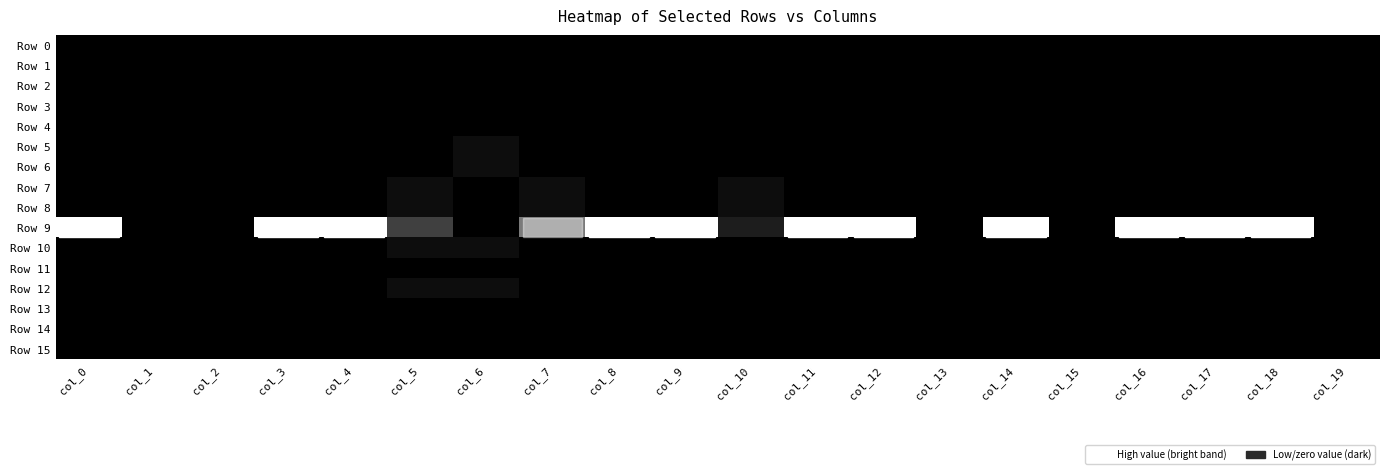

Which label corresponds to the smallest value in the chart?

col_0